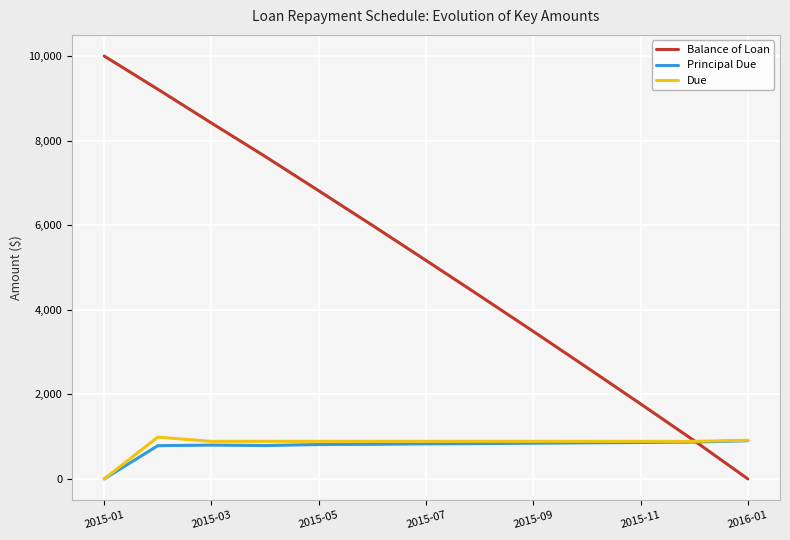

Is this an area chart (filled region under the line)?

No